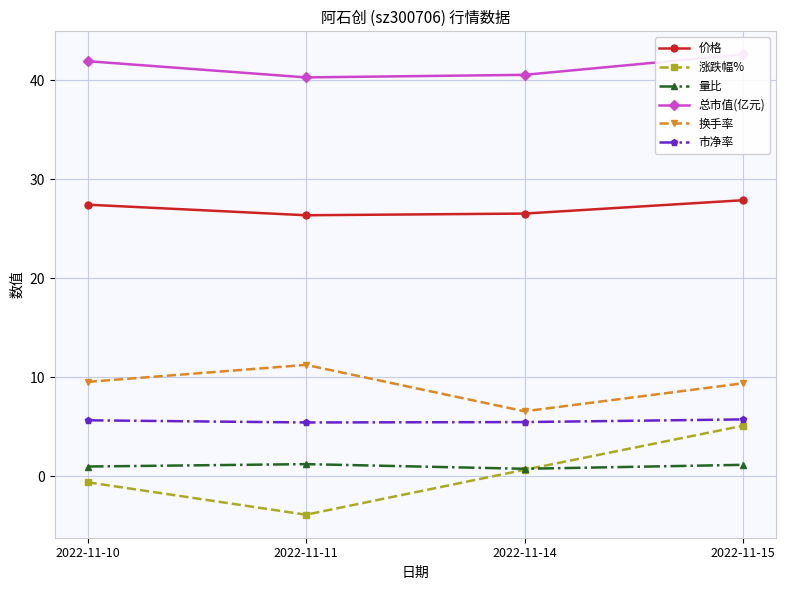

What is the sum of all 总市值(亿元) values?

165.4